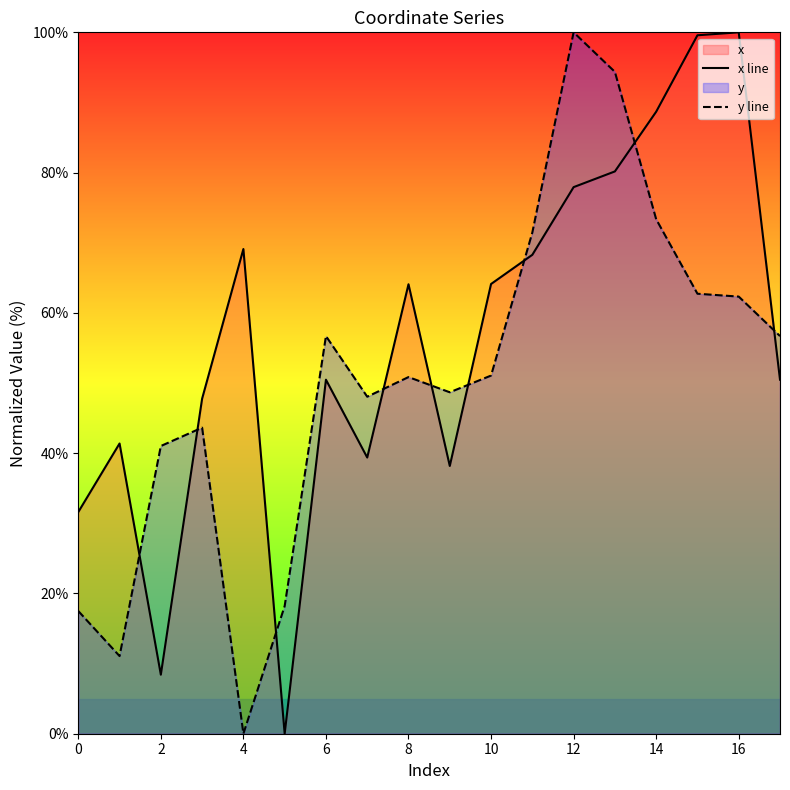

What is the difference between the highest and lowest values at 14?

15.3